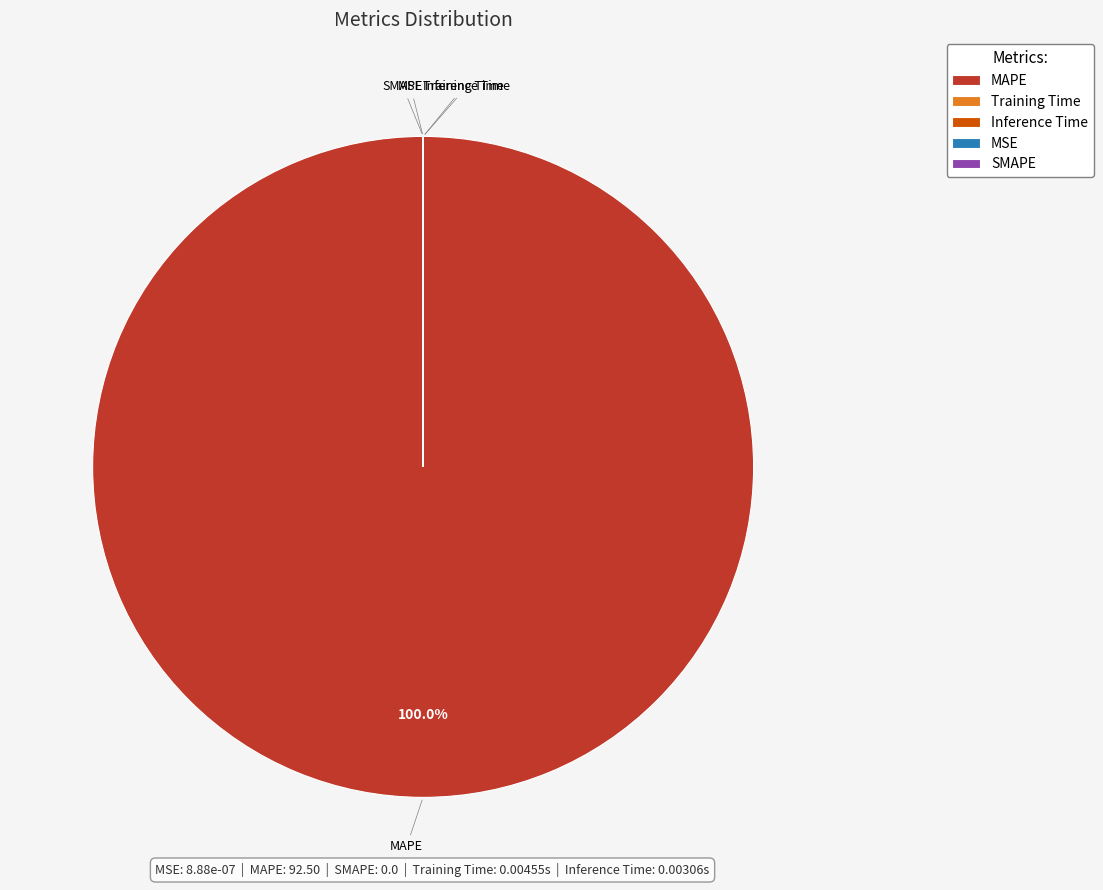

Is there a majority slice in this chart?

Yes